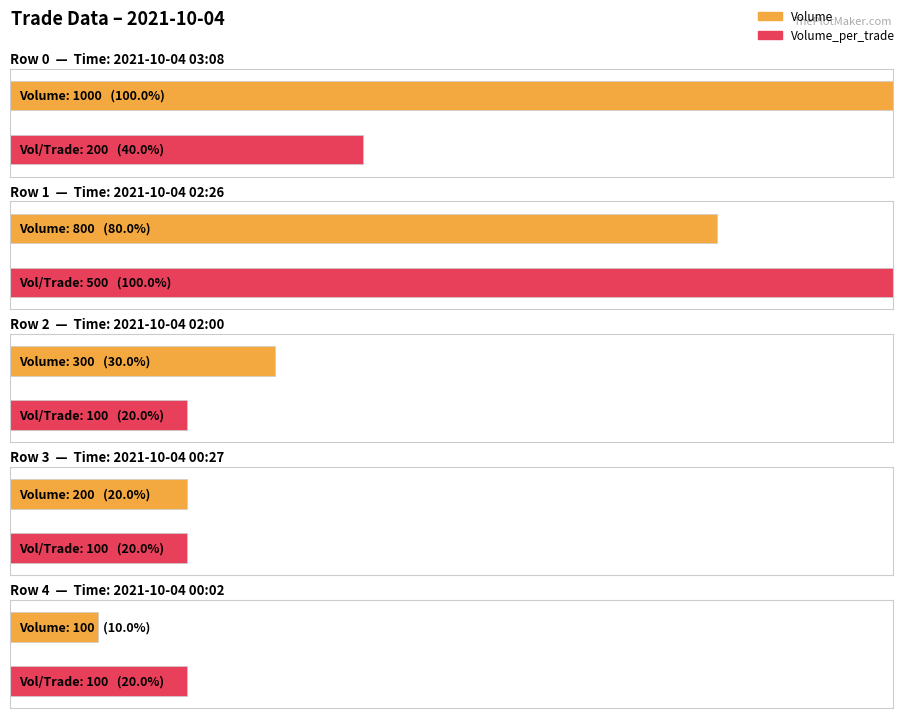

What is the value of the Volume_per_trade bar at the 2nd from the left?

500